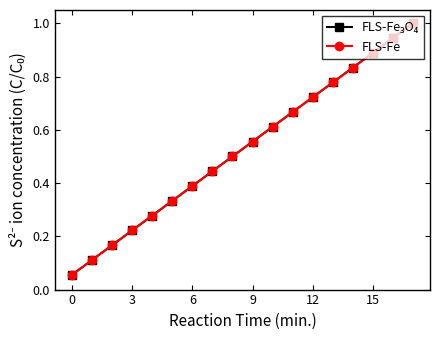

True or false: FLS-Fe has more than 0 interior local peaks.

False